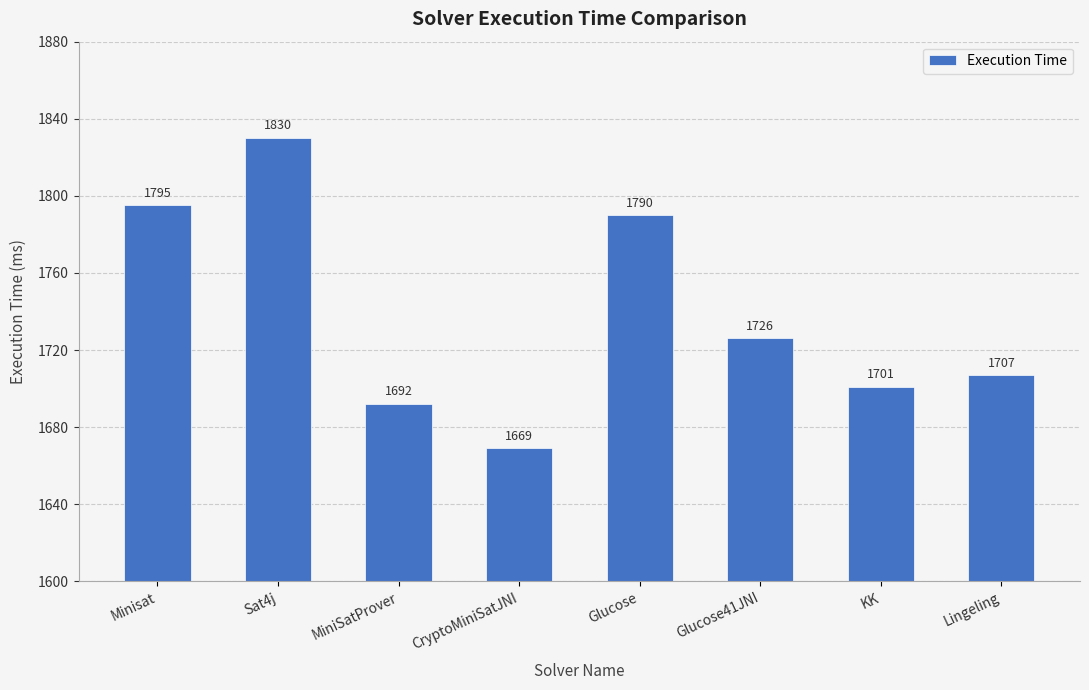

What value does the data have at Minisat, to the nearest 50?

1800